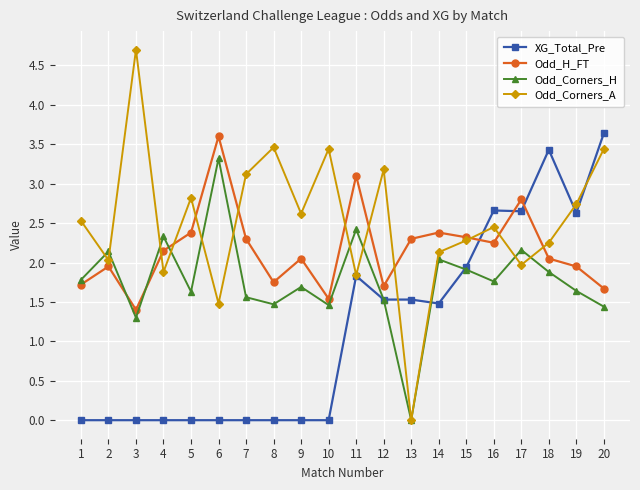

At how many categories does at least one series exceed 0?

20